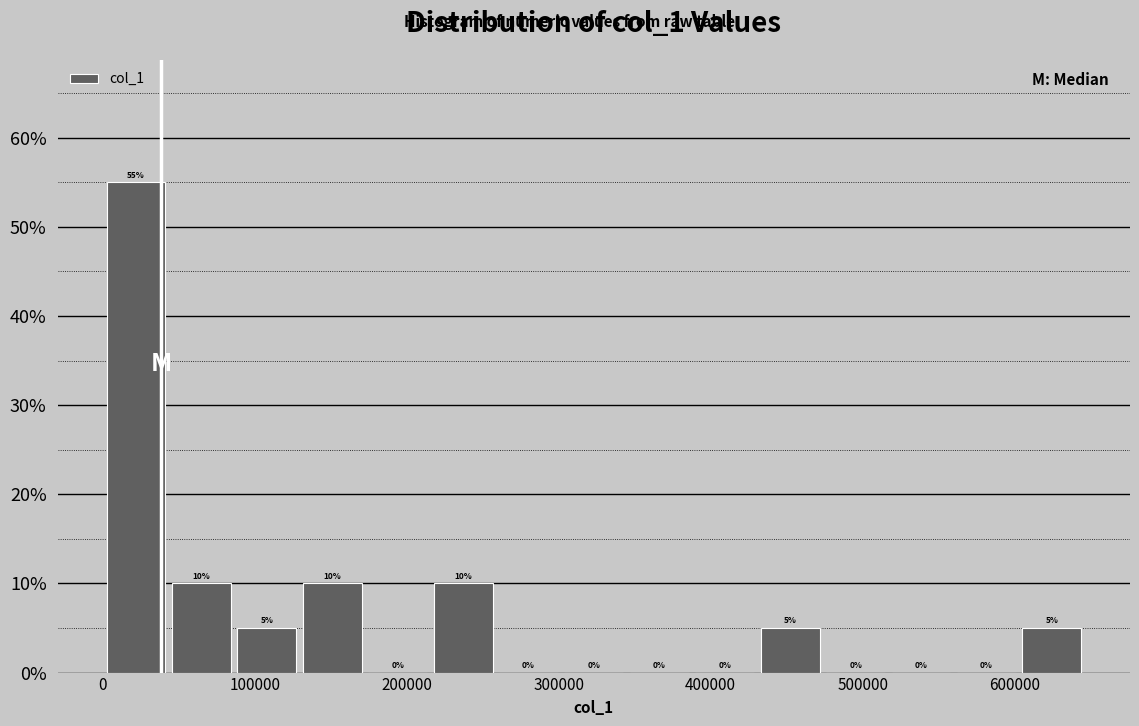

How tall is the bar that spans 40000 to 90000 on the x-axis? The bar edges are not printed on the chart, so give them approximately, as read against the axis.

10